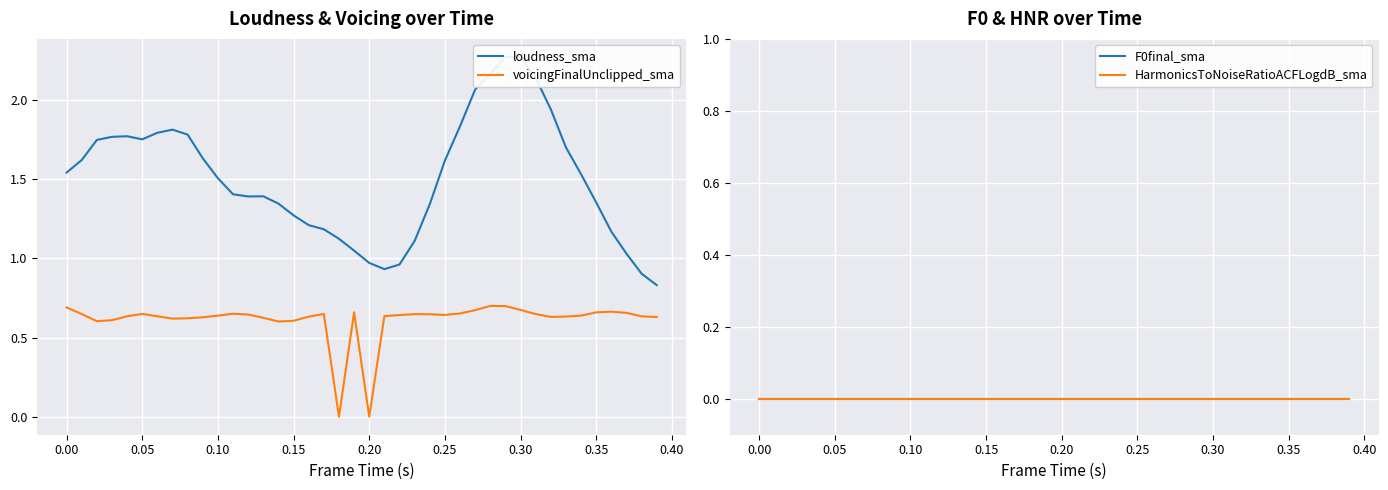

Which series has the largest range (max minus min)?

loudness_sma